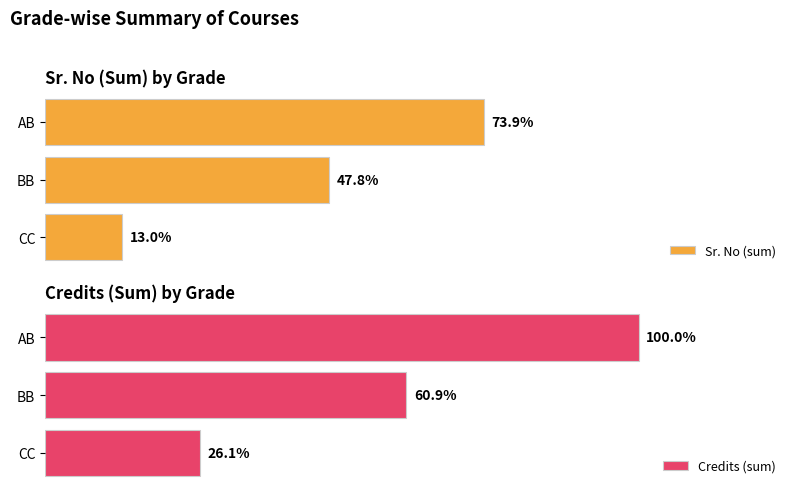

Which series changed the most between CC and AB?

Credits (sum)